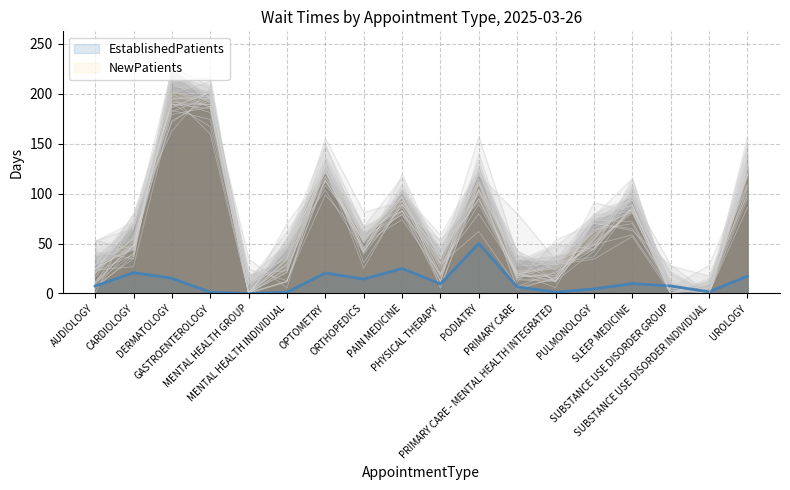

Reading left to right, extract all data points from this chart.

EstablishedPatients: AUDIOLOGY=7.4	CARDIOLOGY=20.8	DERMATOLOGY=15.3	GASTROENTEROLOGY=1.2	MENTAL HEALTH GROUP=0.0	MENTAL HEALTH INDIVIDUAL=1.2	OPTOMETRY=20.5	ORTHOPEDICS=14.4	PAIN MEDICINE=25.0	PHYSICAL THERAPY=9.5	PODIATRY=50.1	PRIMARY CARE=6.5	PRIMARY CARE - MENTAL HEALTH INTEGRATED=1.4	PULMONOLOGY=4.5	SLEEP MEDICINE=9.9	SUBSTANCE USE DISORDER GROUP=7.5	SUBSTANCE USE DISORDER INDIVIDUAL=1.6	UROLOGY=17.3
NewPatients: AUDIOLOGY=20.3	CARDIOLOGY=56.2	DERMATOLOGY=201.8	GASTROENTEROLOGY=194.0	MENTAL HEALTH GROUP=0.0	MENTAL HEALTH INDIVIDUAL=33.5	OPTOMETRY=124.2	ORTHOPEDICS=54.9	PAIN MEDICINE=96.0	PHYSICAL THERAPY=30.1	PODIATRY=110.7	PRIMARY CARE=22.3	PRIMARY CARE - MENTAL HEALTH INTEGRATED=25.3	PULMONOLOGY=63.0	SLEEP MEDICINE=82.8	SUBSTANCE USE DISORDER GROUP=0.0	SUBSTANCE USE DISORDER INDIVIDUAL=0.0	UROLOGY=116.6